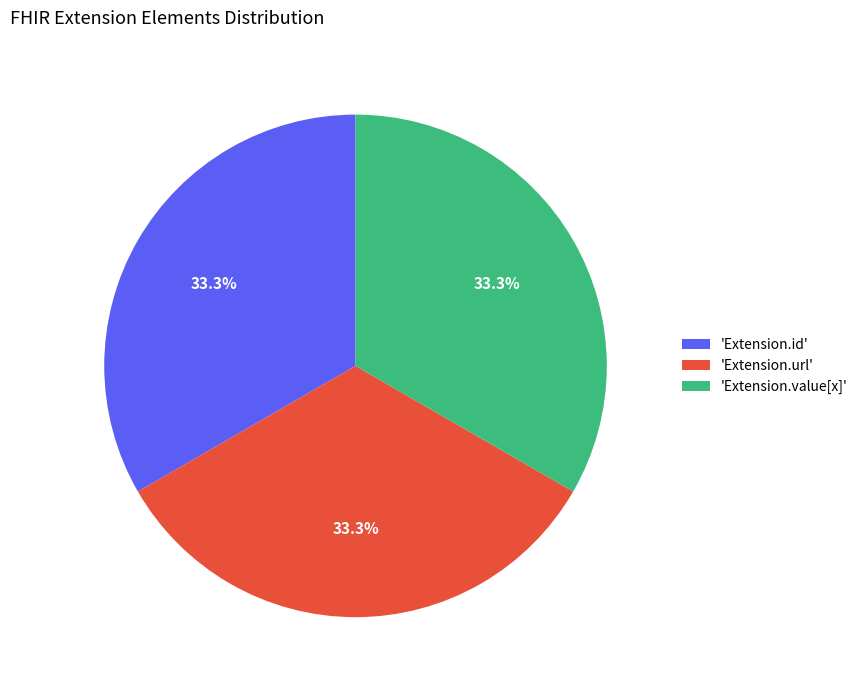

What is the ratio of the value at 'Extension.id' to the value at 'Extension.value[x]'?

1.0